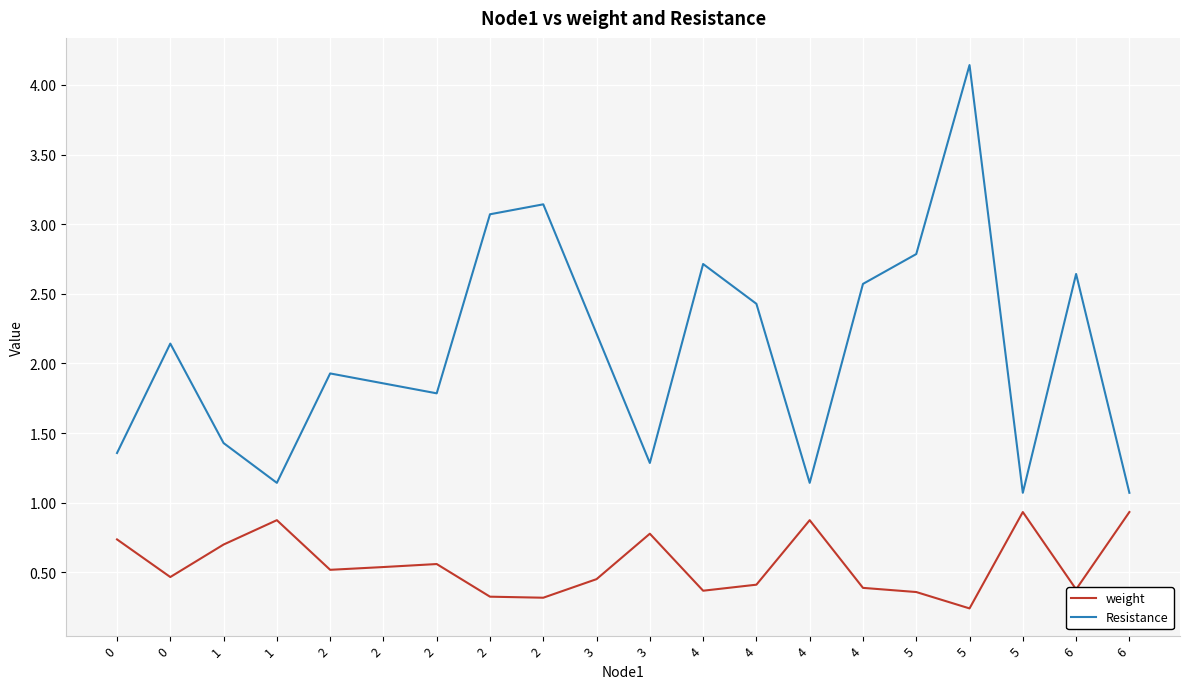

What is the sum of the Resistance values at 6 and 2?

4.5